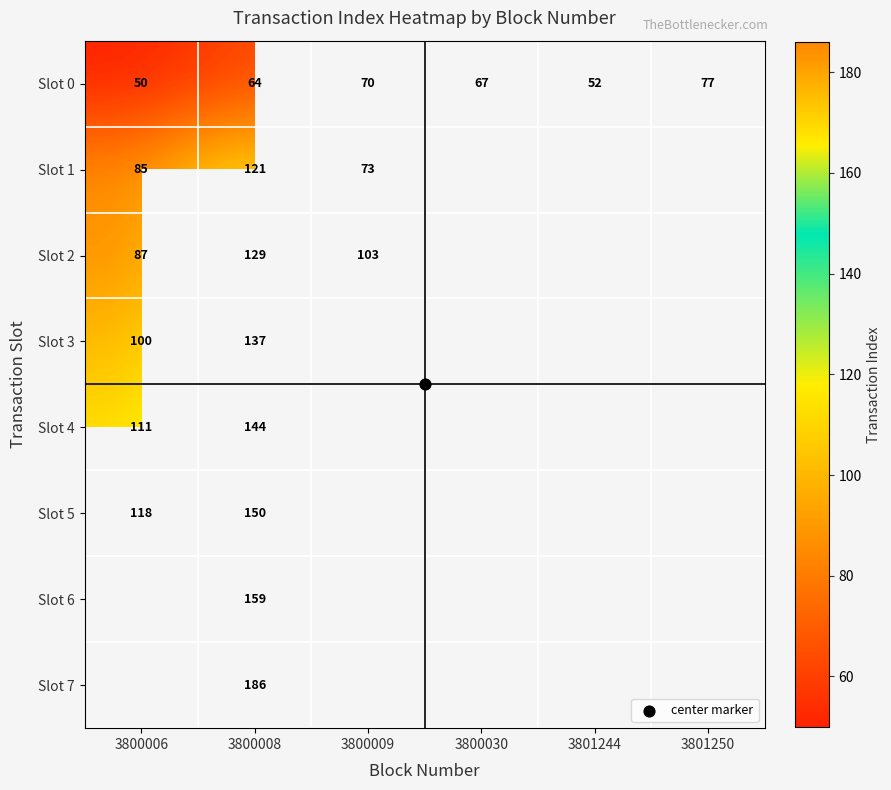

Between 3800006 and 3800030, which series saw the biggest shift?

Slot 0